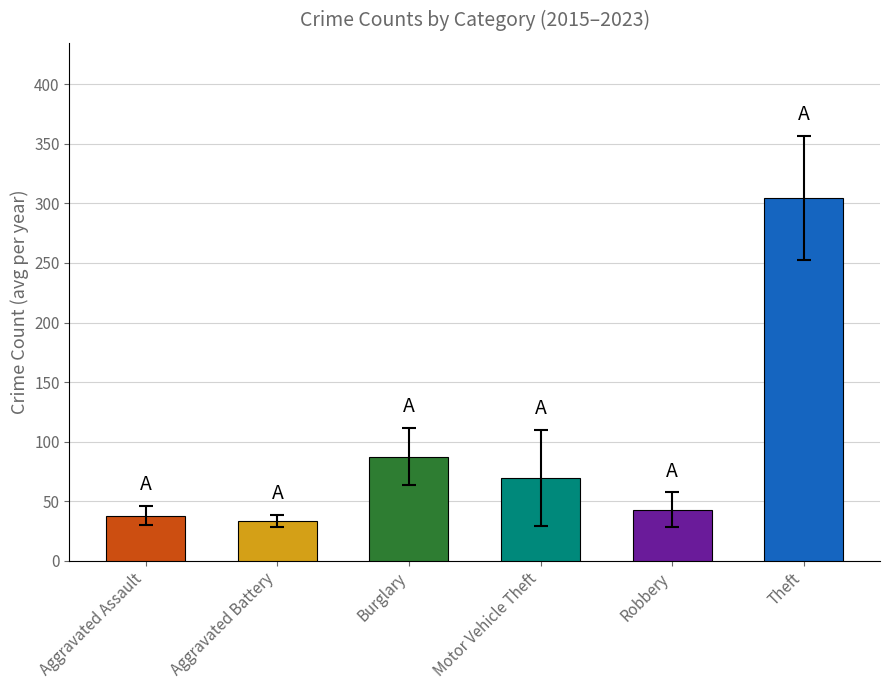

What is the smallest value displayed?

33.2